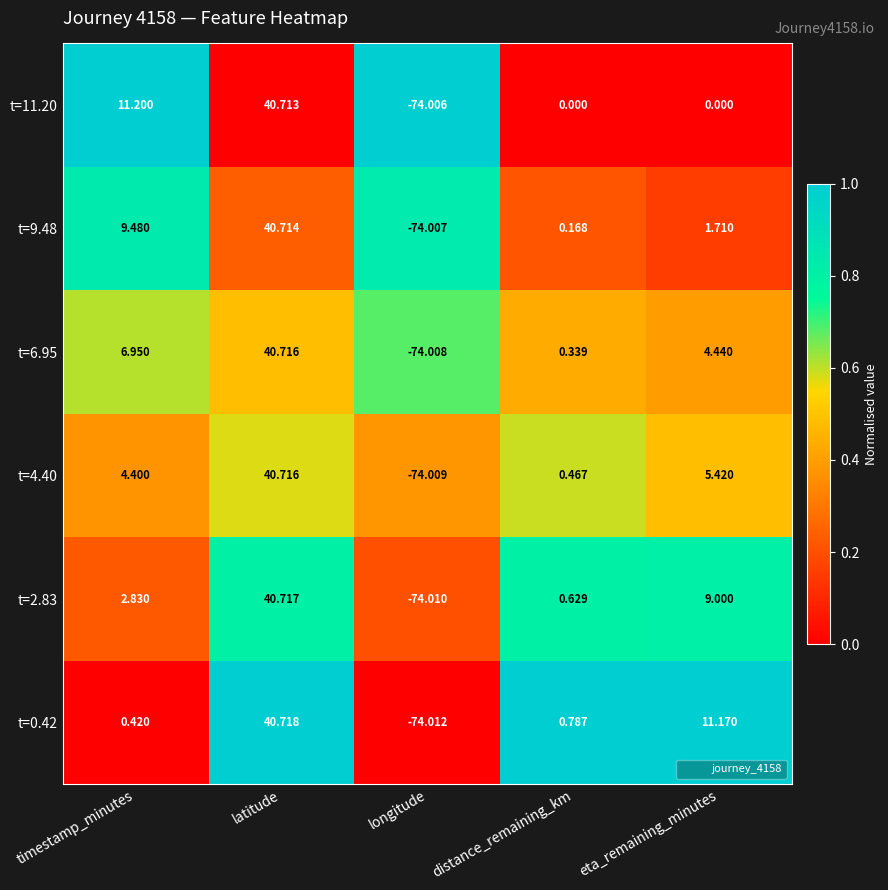

Which label corresponds to the largest value in the chart?

latitude